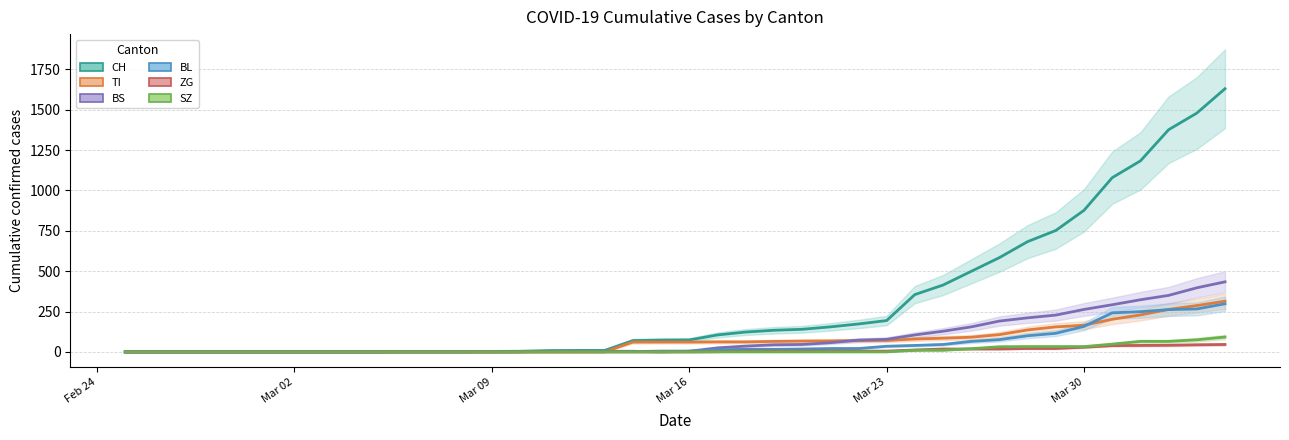

Is the value of CH at 38 greater than the value of TI at 28?

Yes